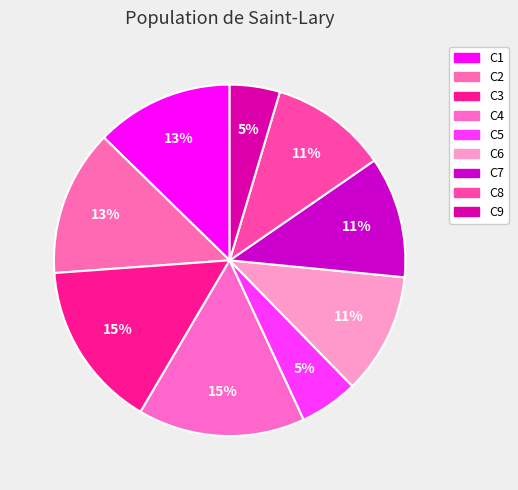

Rank the categories by value from highest to lowest.

C3, C4, C2, C1, C6, C7, C8, C5, C9